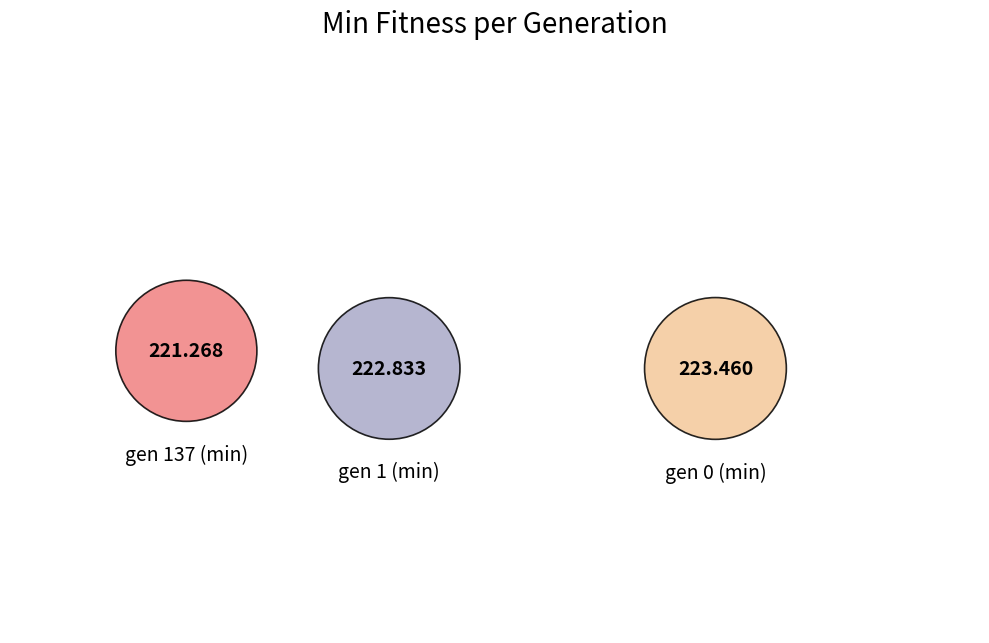

Count the number of slices in the pie.

3